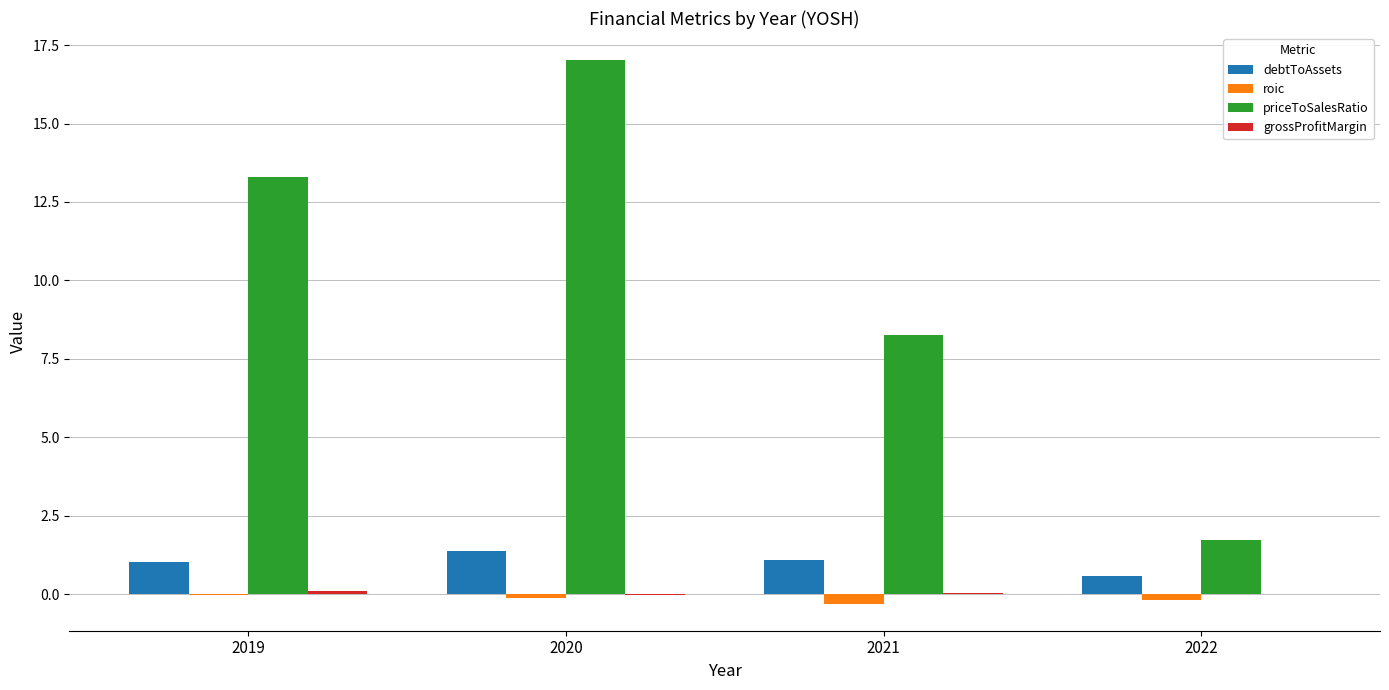

At which label is priceToSalesRatio closest to 9?

2021